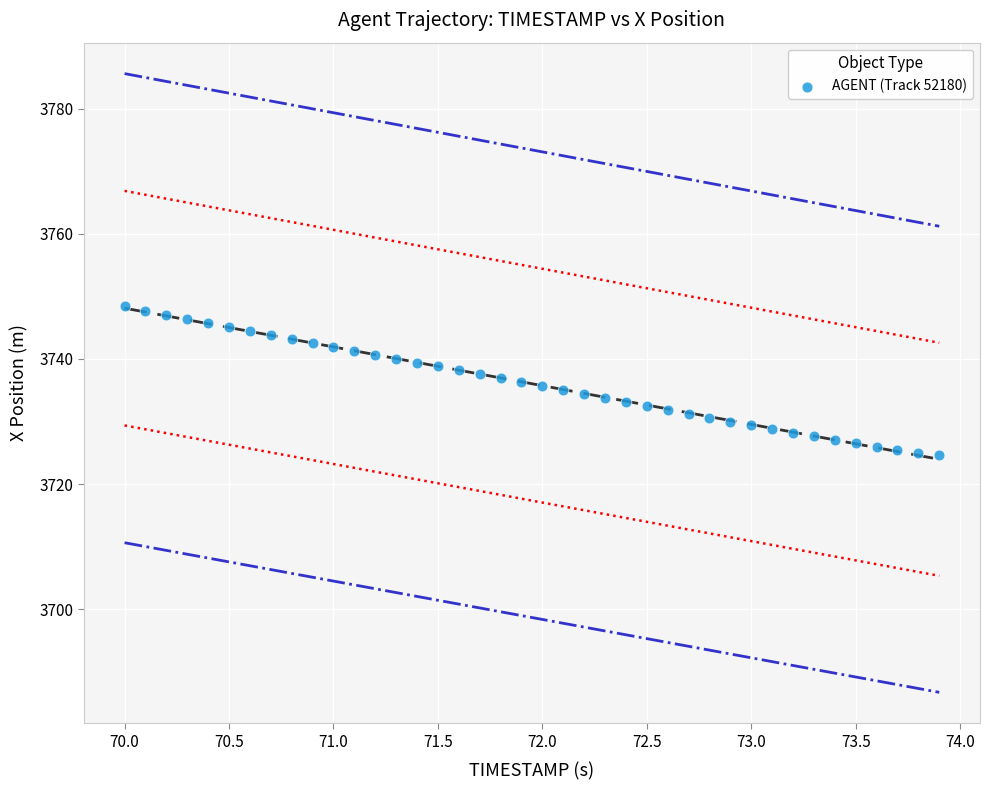

What is the range of X values (max minus min)?

3.9